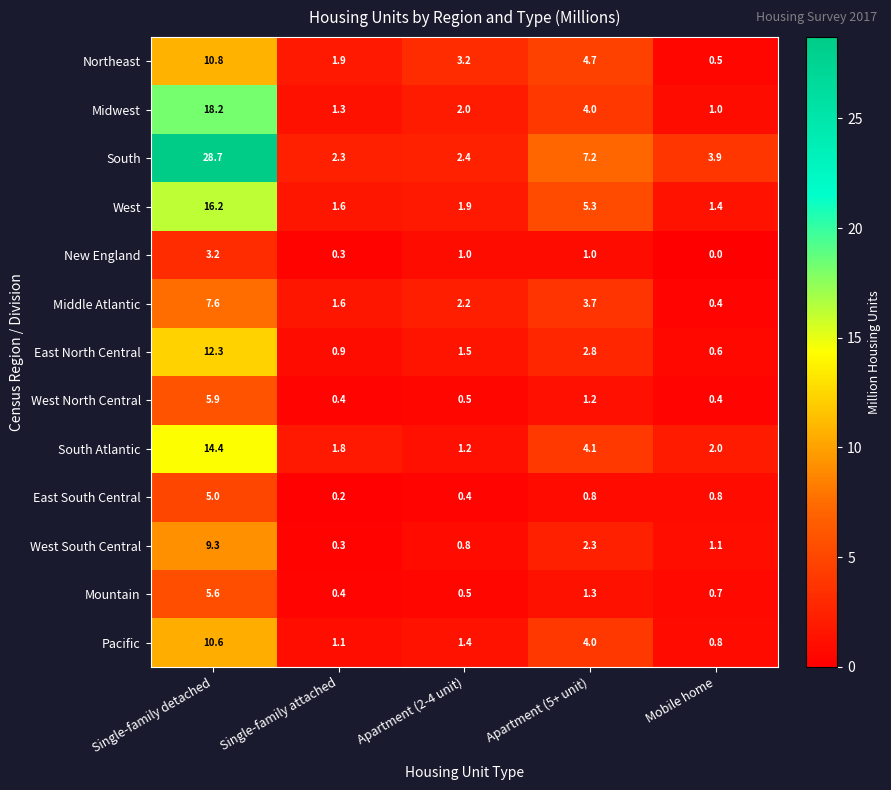

Which label corresponds to the smallest value in the chart?

Mobile home